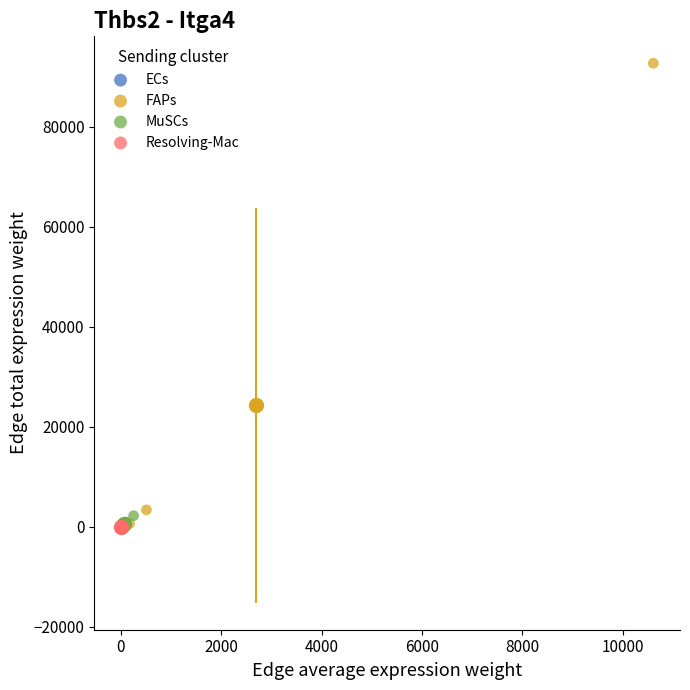

What are all the series names shown in the legend?

ECs, FAPs, MuSCs, Resolving-Mac